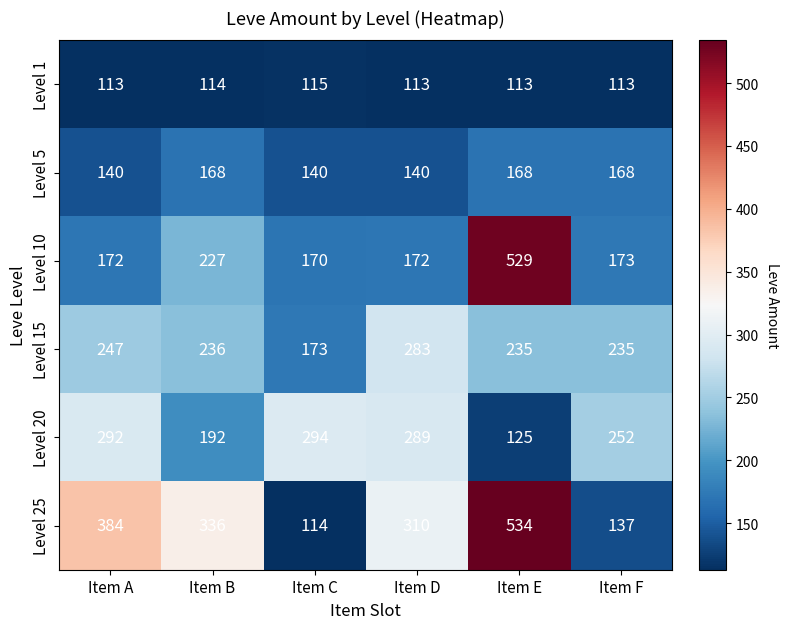

What is the minimum value shown in the chart?

113